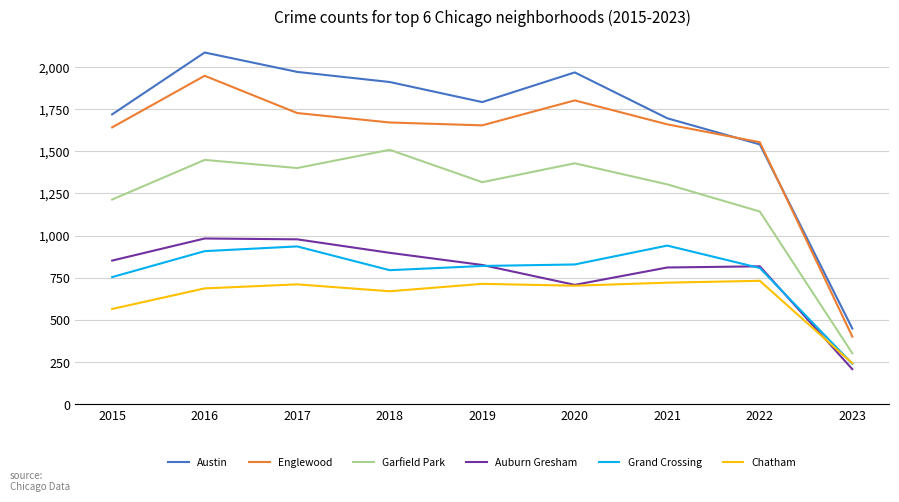

Which series has the largest range (max minus min)?

Austin